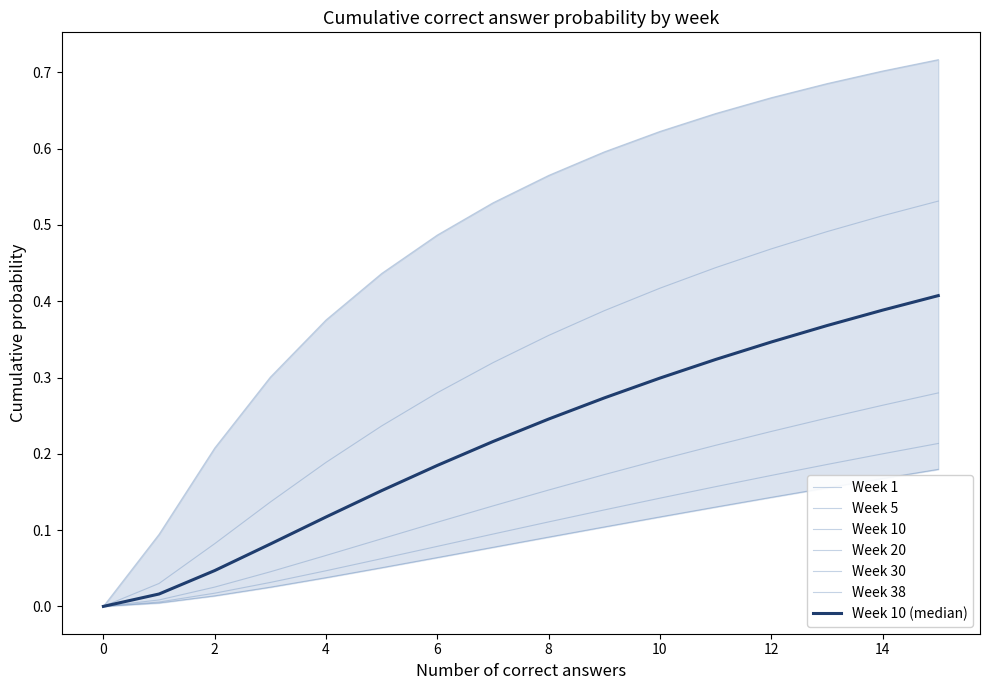

The Week 30 series shows 0.2 at 14. True or false?

True